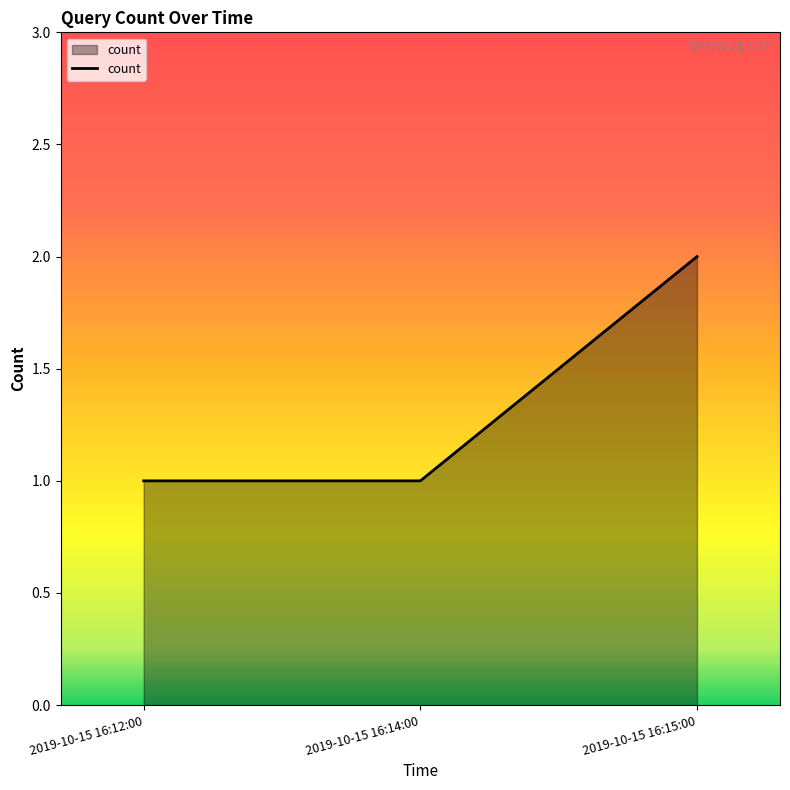

How many series are shown in this chart?

1